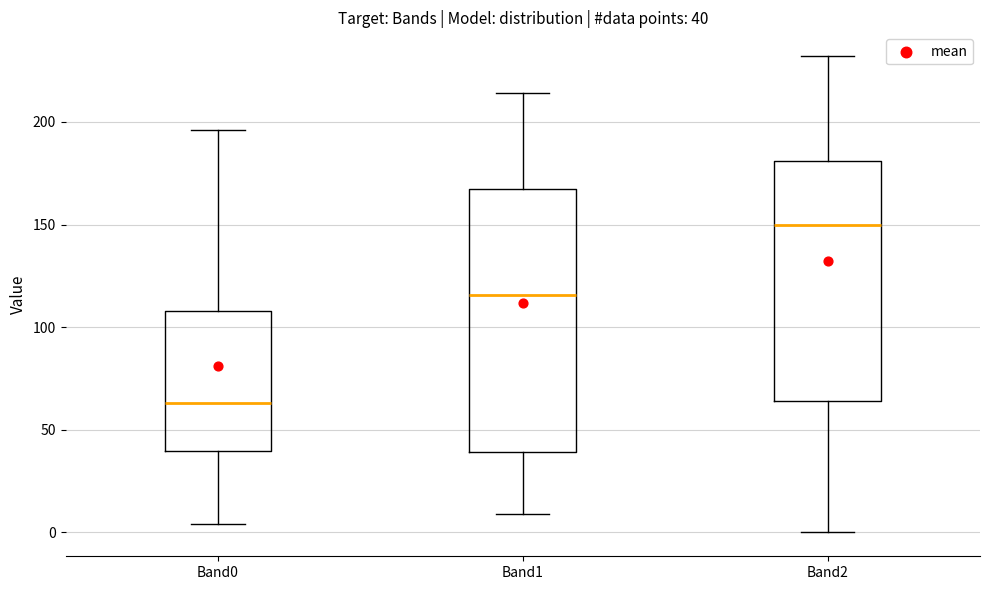

Which box has the highest median line?

Band2